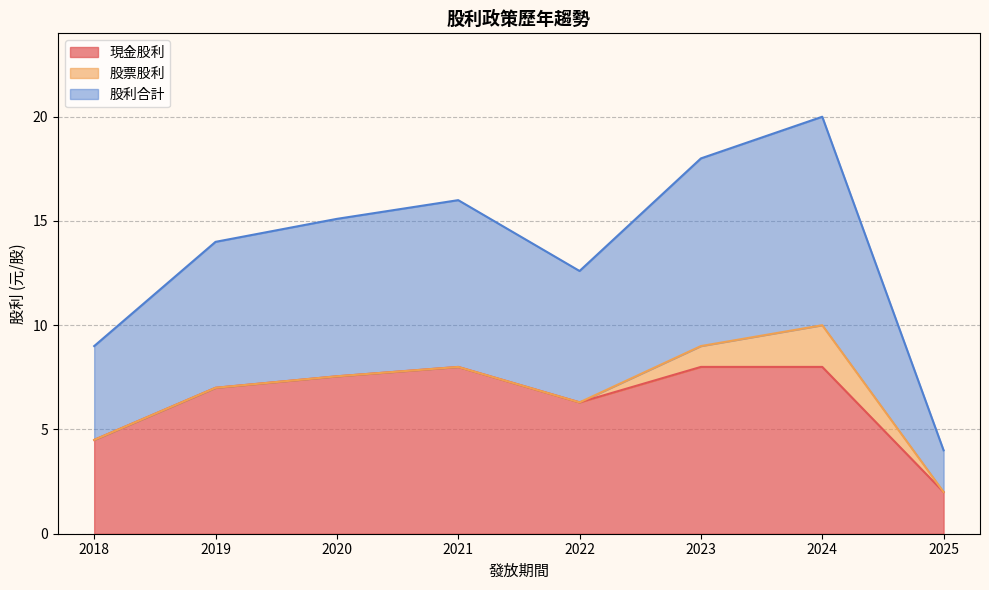

Which series has the widest spread of values?

股利合計